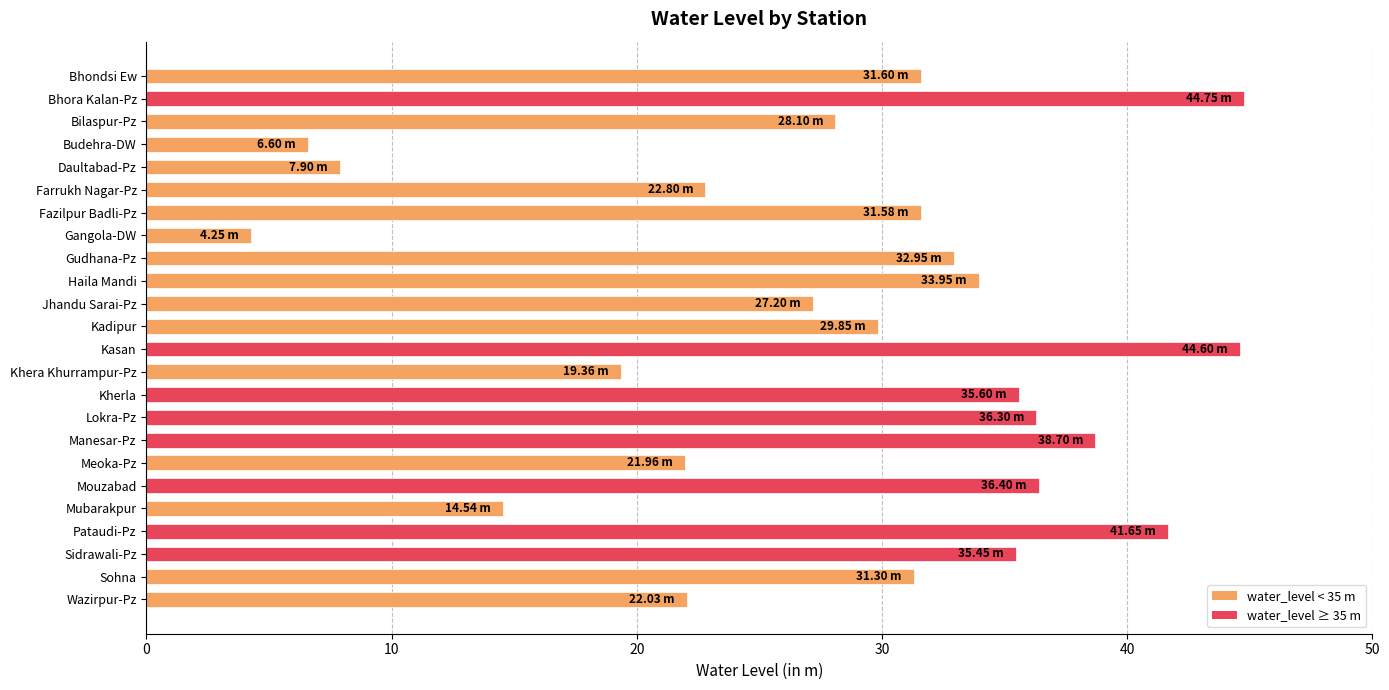

What is the label of the 20th bar from the top?

Mubarakpur